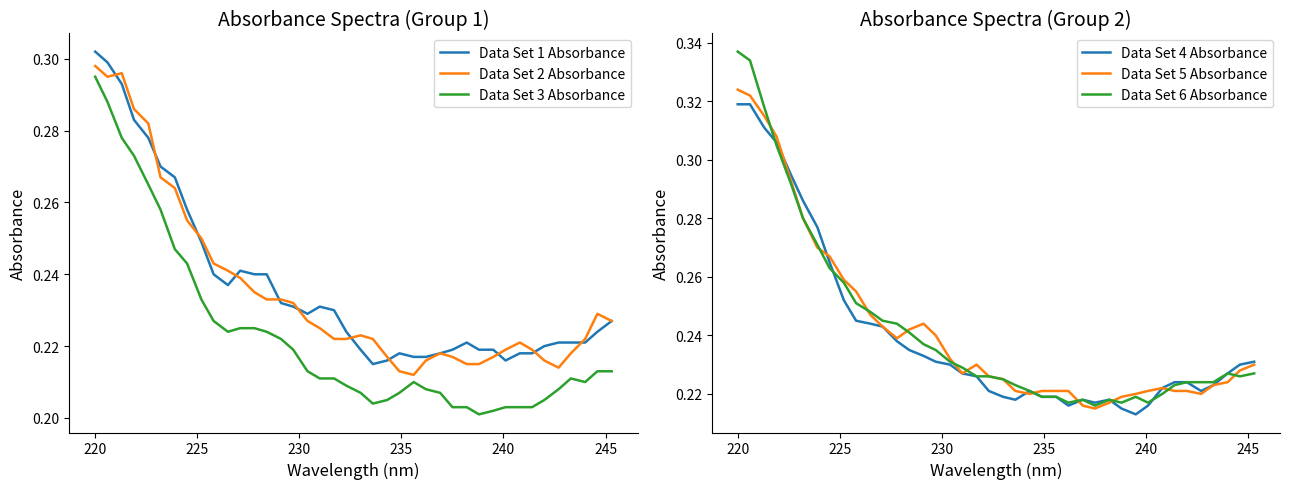

True or false: Data Set 1 Absorbance and Data Set 3 Absorbance cross at least once.

False